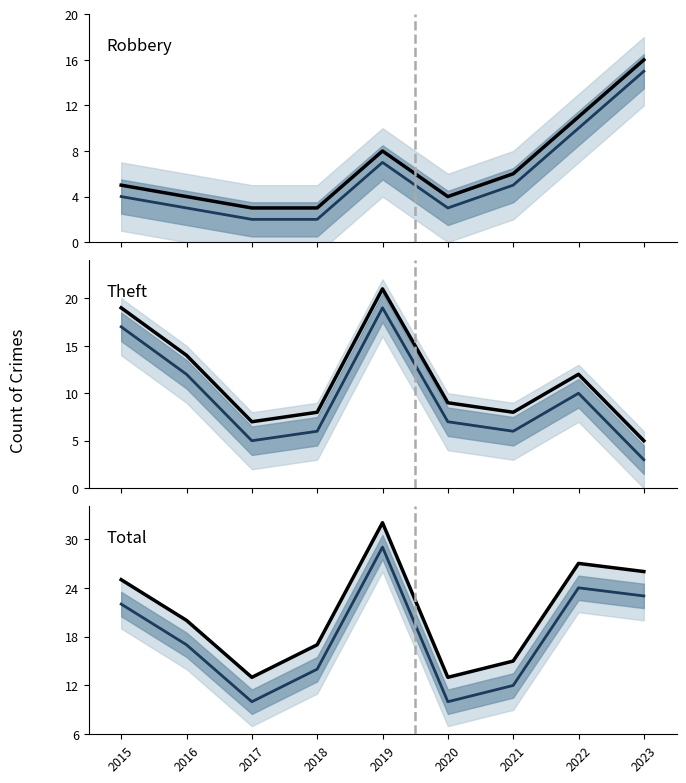

Where is Total nearest to the value 22?

2016